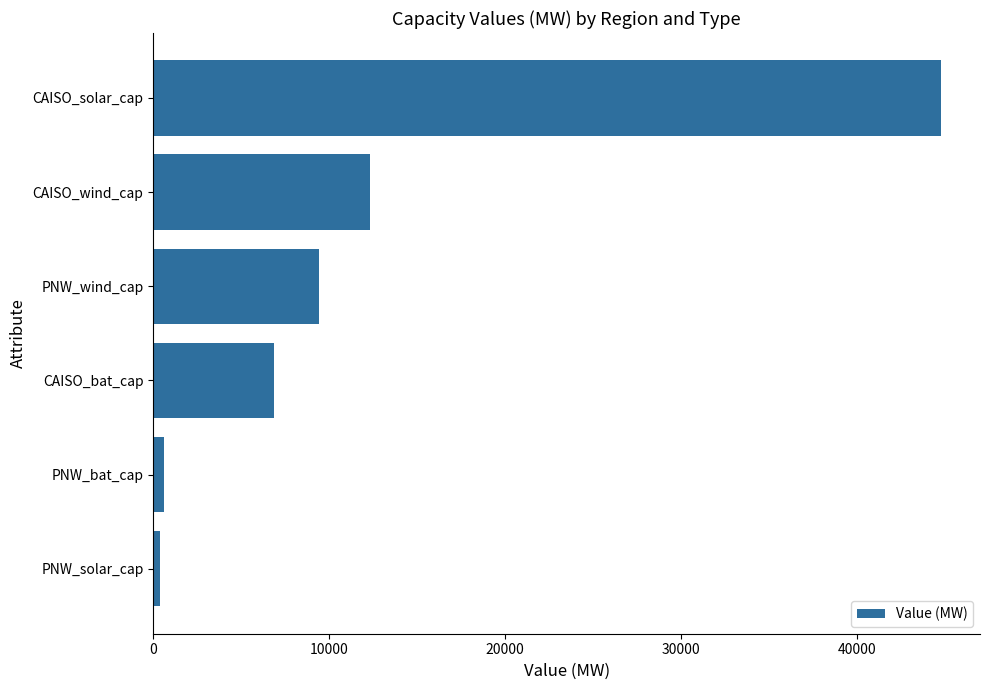

What is the sum of all values?

74319.5